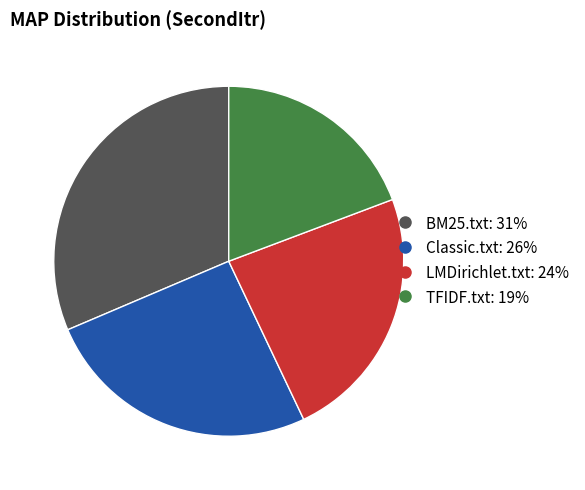

Which category has the smallest portion of the pie?

TFIDF.txt